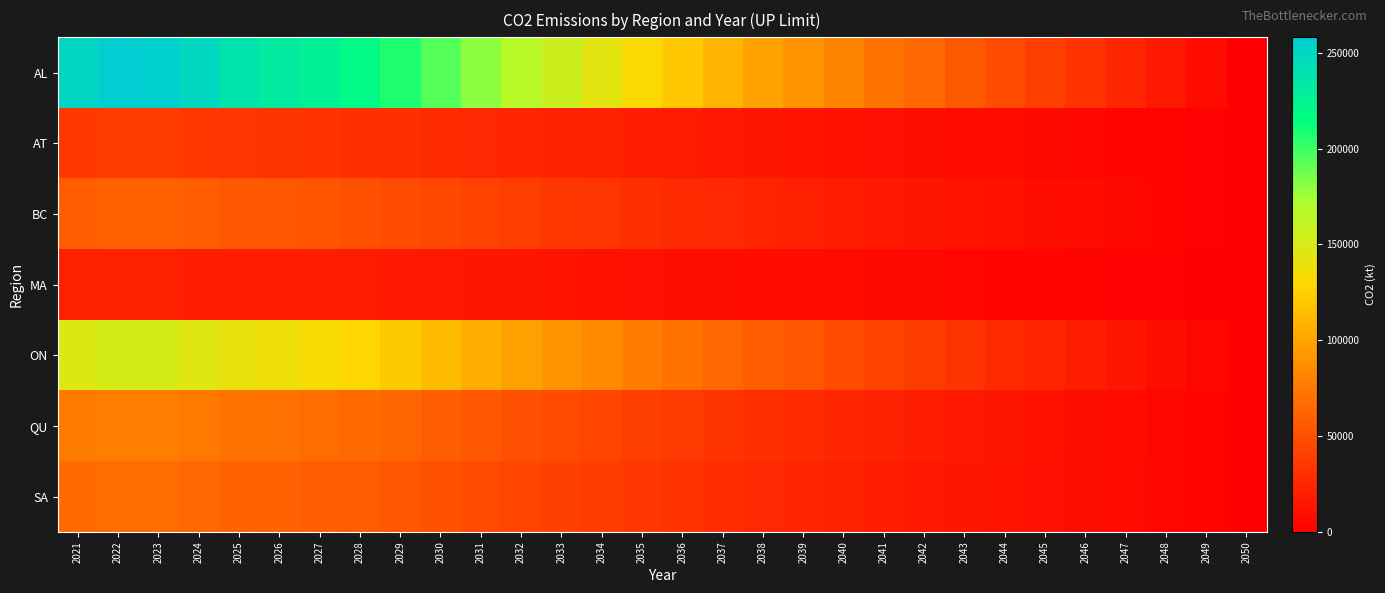

What is the total value across all series at 2033?

406307.2